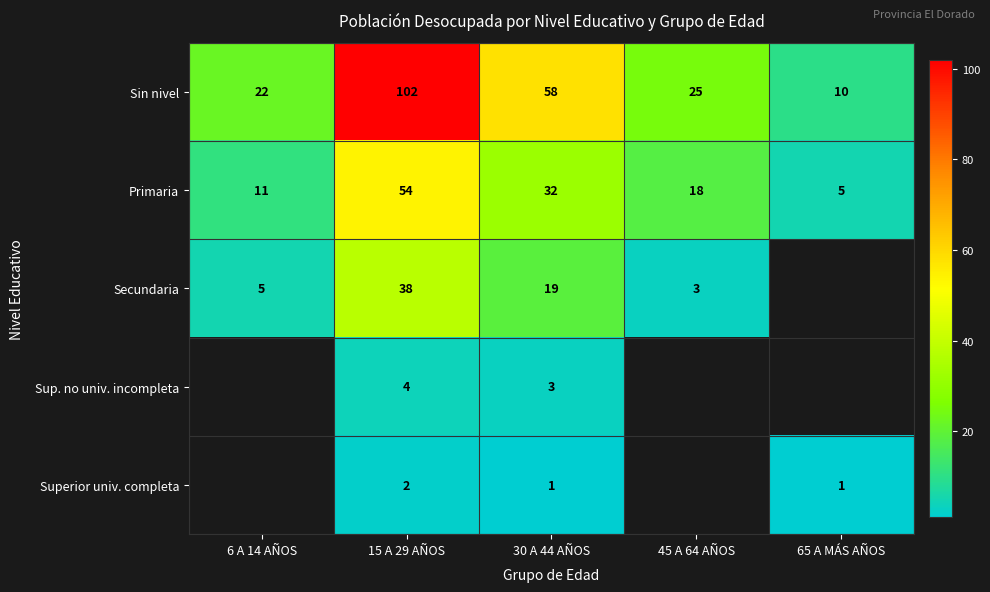

Which label corresponds to the smallest value in the chart?

30 A 44 AÑOS